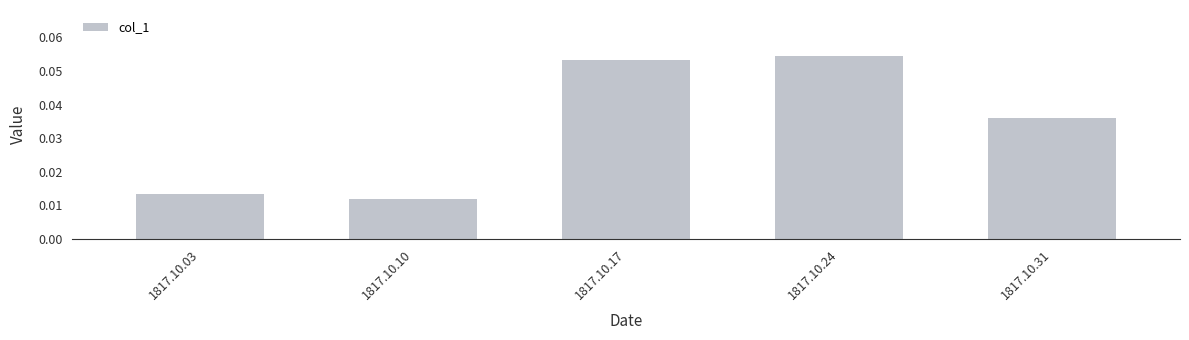

Are the bars grouped side by side (vs. stacked)?

No